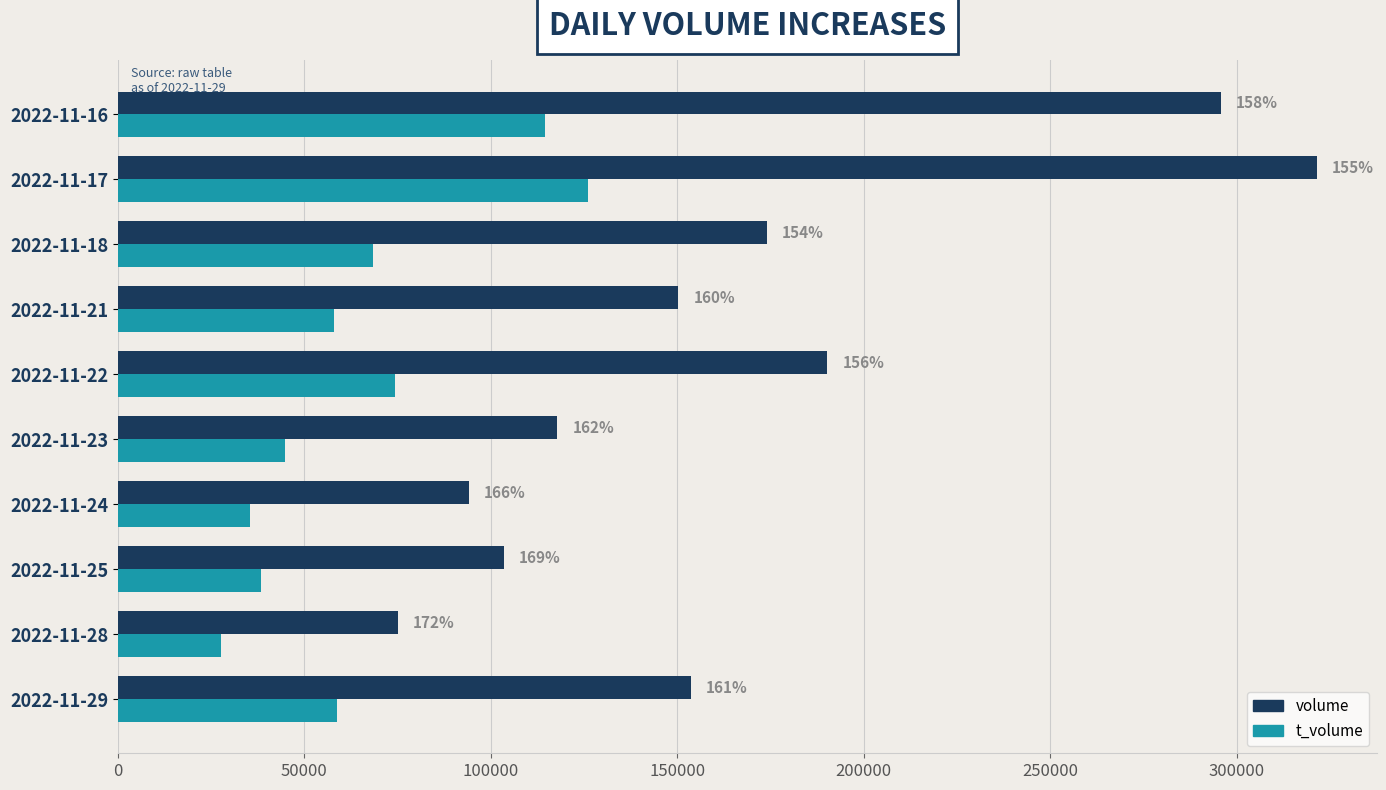

What are all the series names shown in the legend?

volume, t_volume